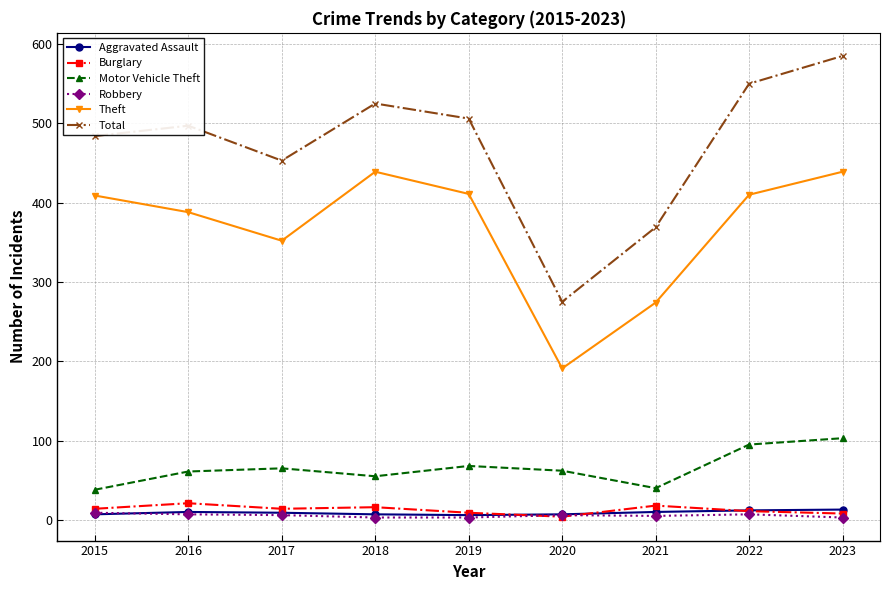

In Robbery, how many points are higher than both neighbors (excluding endpoints)?

2